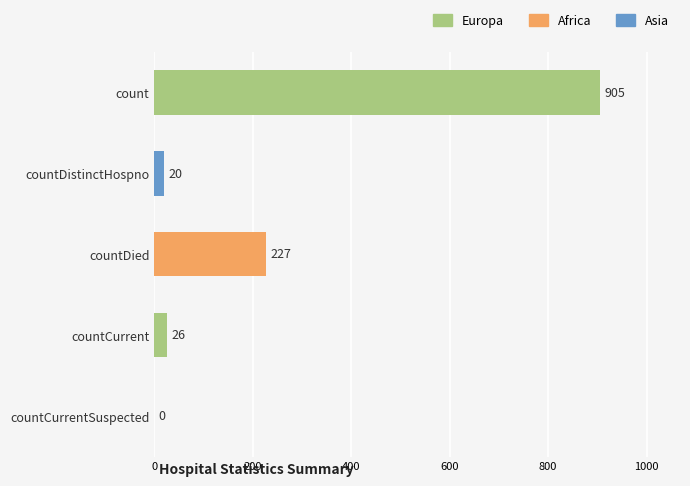

The chart shows a value of 1504 at count. True or false?

False